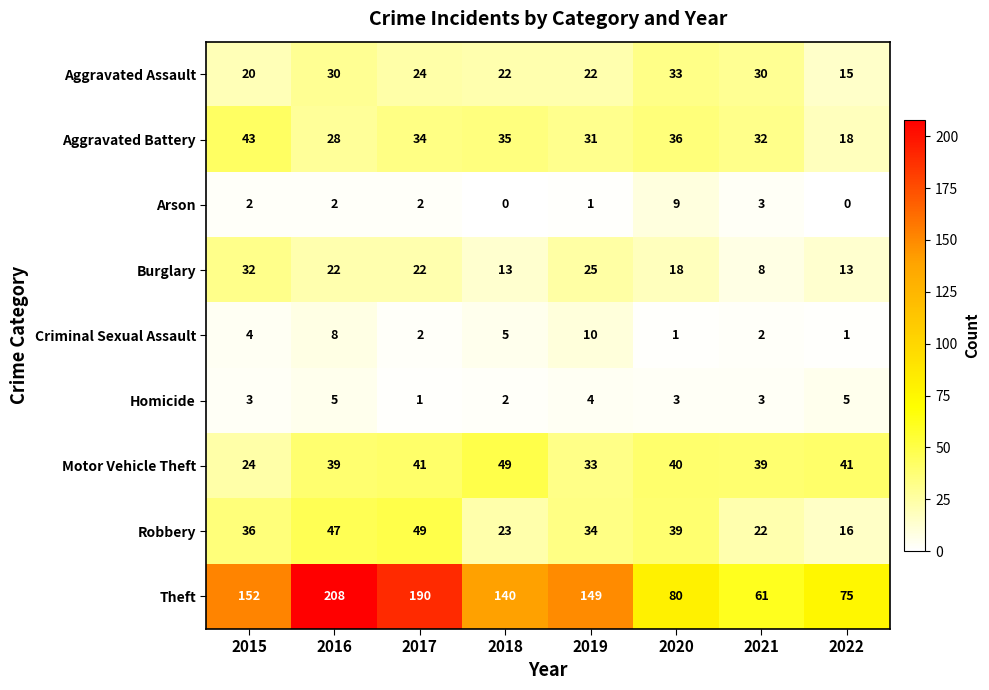

What is the sum of all Motor Vehicle Theft values?

306